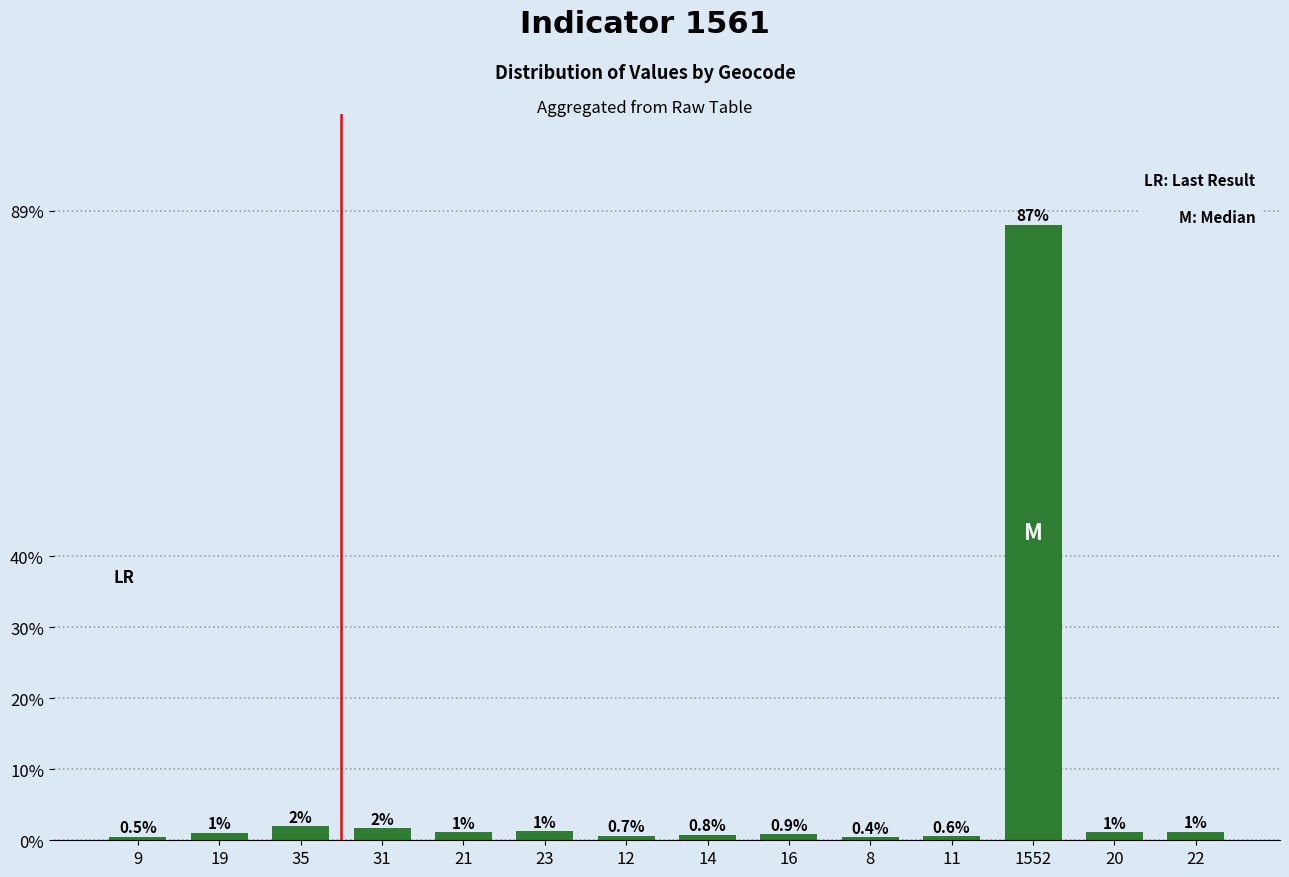

At which label is the value closest to 43?

35